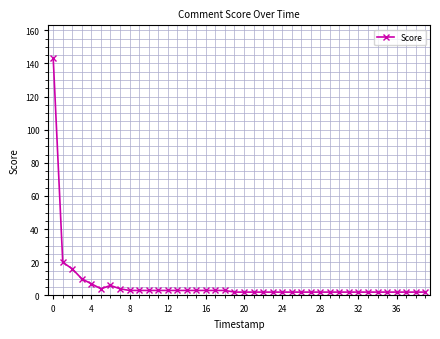

What is the difference between the second highest and second lowest values?

18